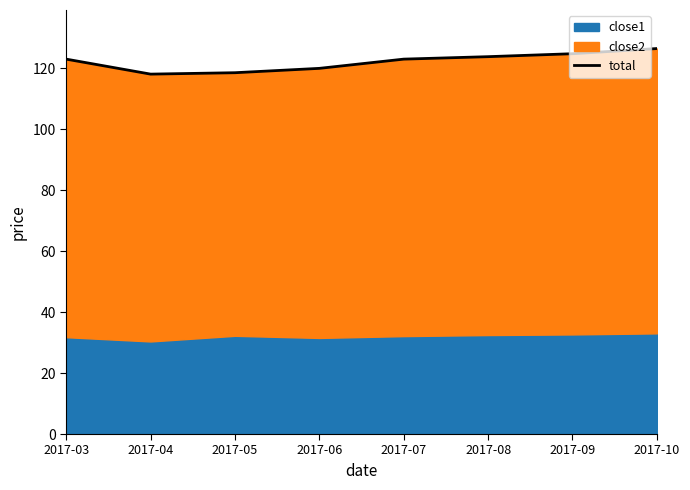

Does the chart display data point markers on the line(s)?

No